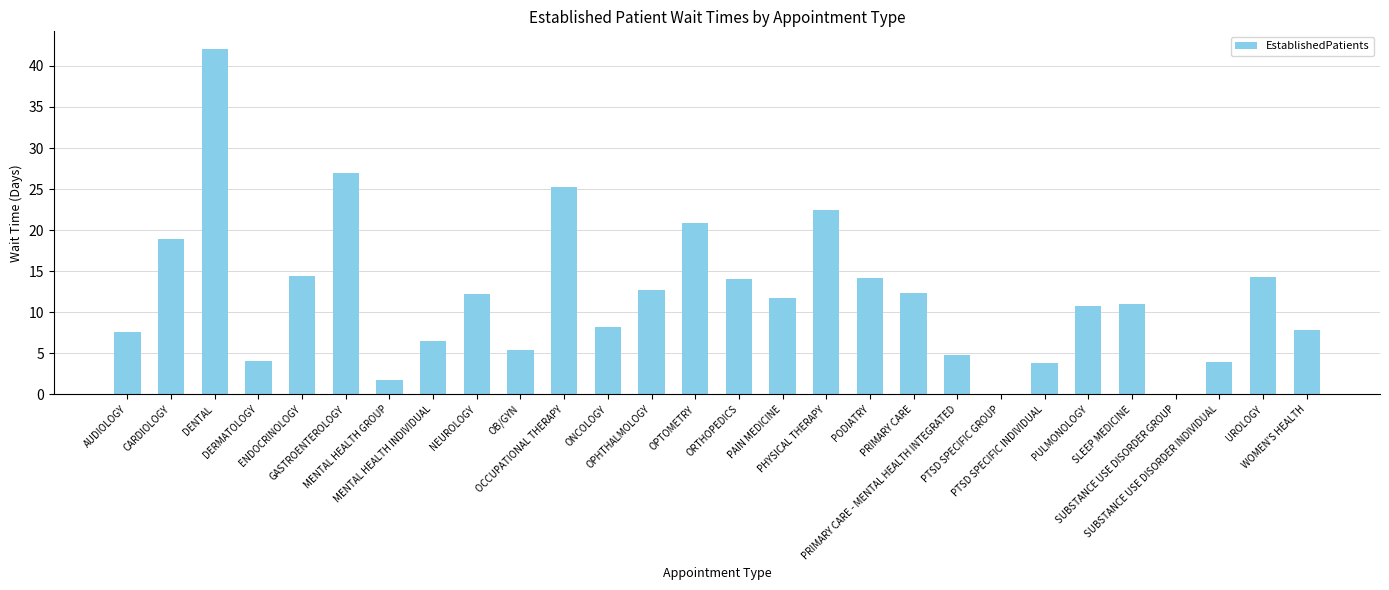

What is the sum of all values?

338.5